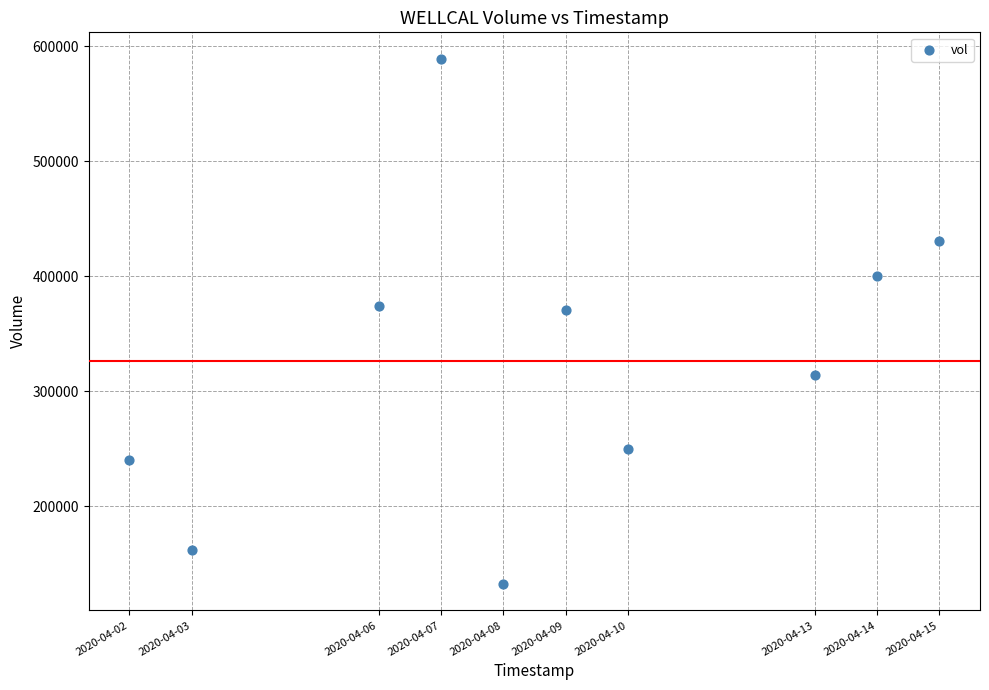

What is the average Y value?

326260